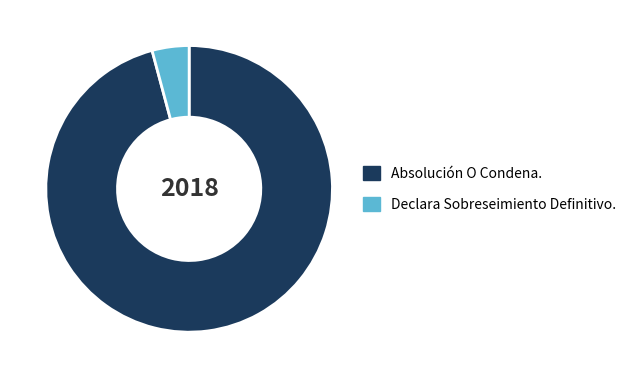

Combined, do Absolución O Condena. and Declara Sobreseimiento Definitivo. account for over 50%?

Yes